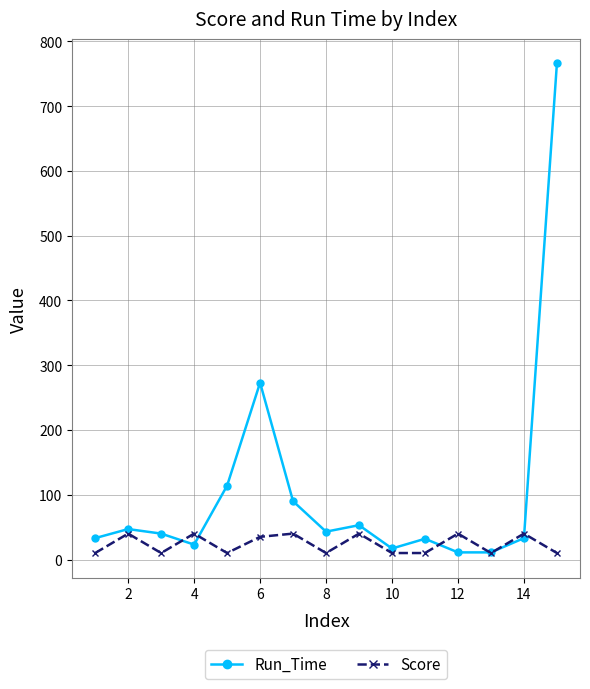

What is the value of the Score point at the 11th from the left?

10